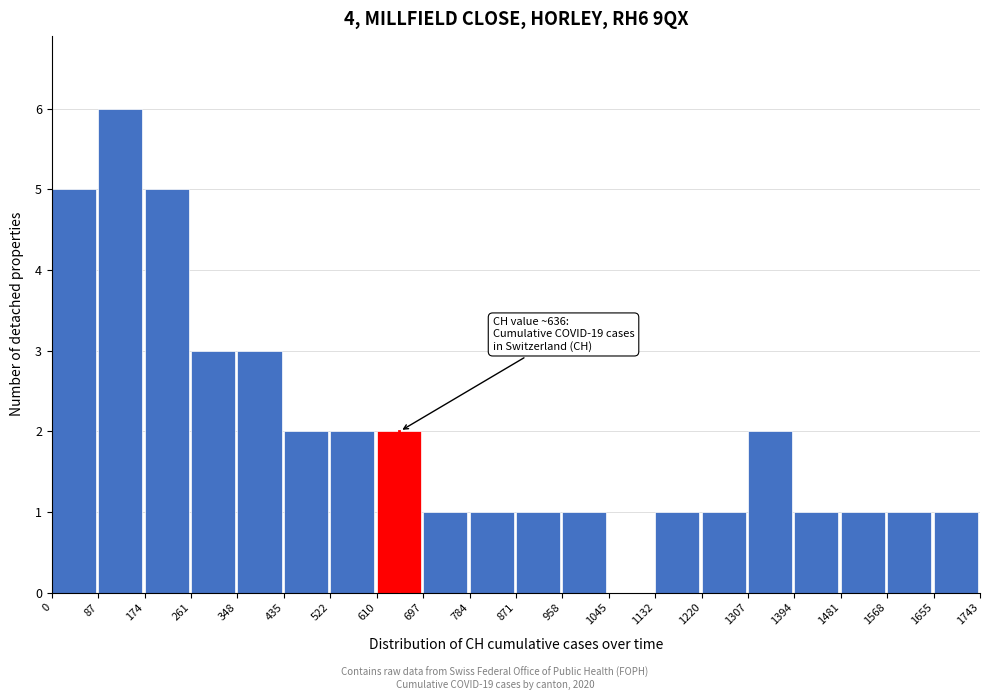

Which range on the x-axis has the tallest bar?

87 to 174